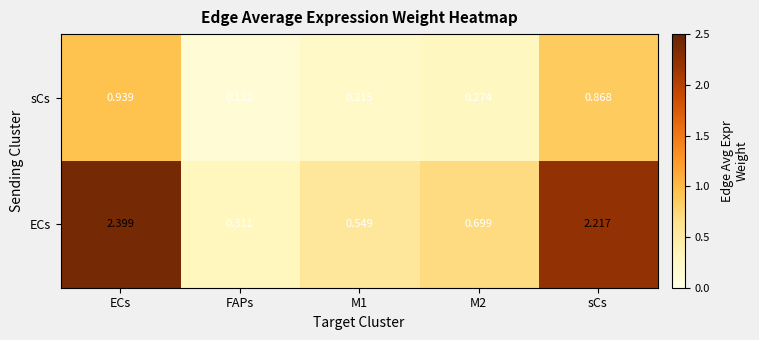

Rank the series at ECs from lowest to highest value.

sCs, ECs